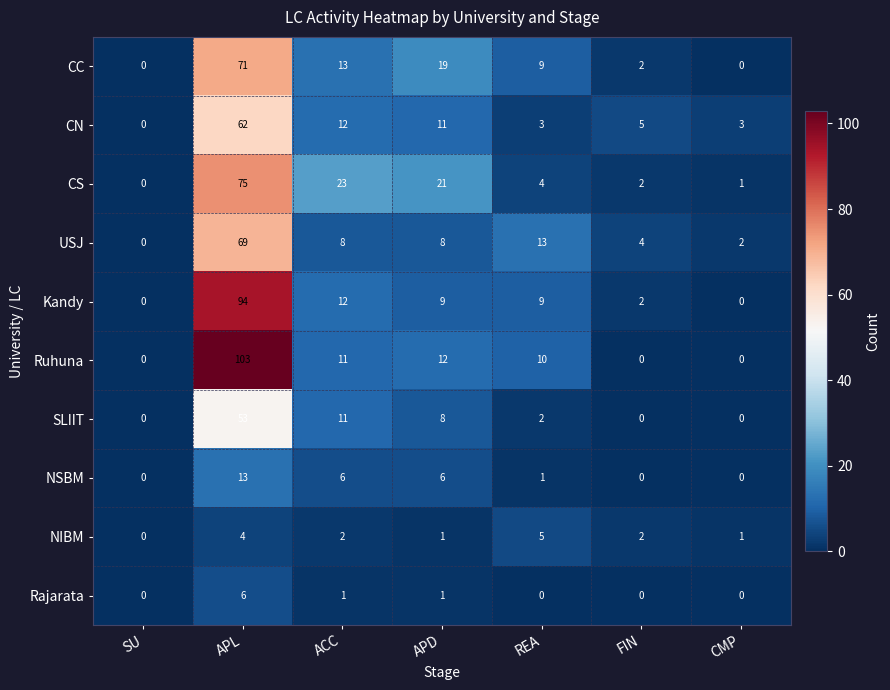

At which category is the sum across all series the highest?

APL